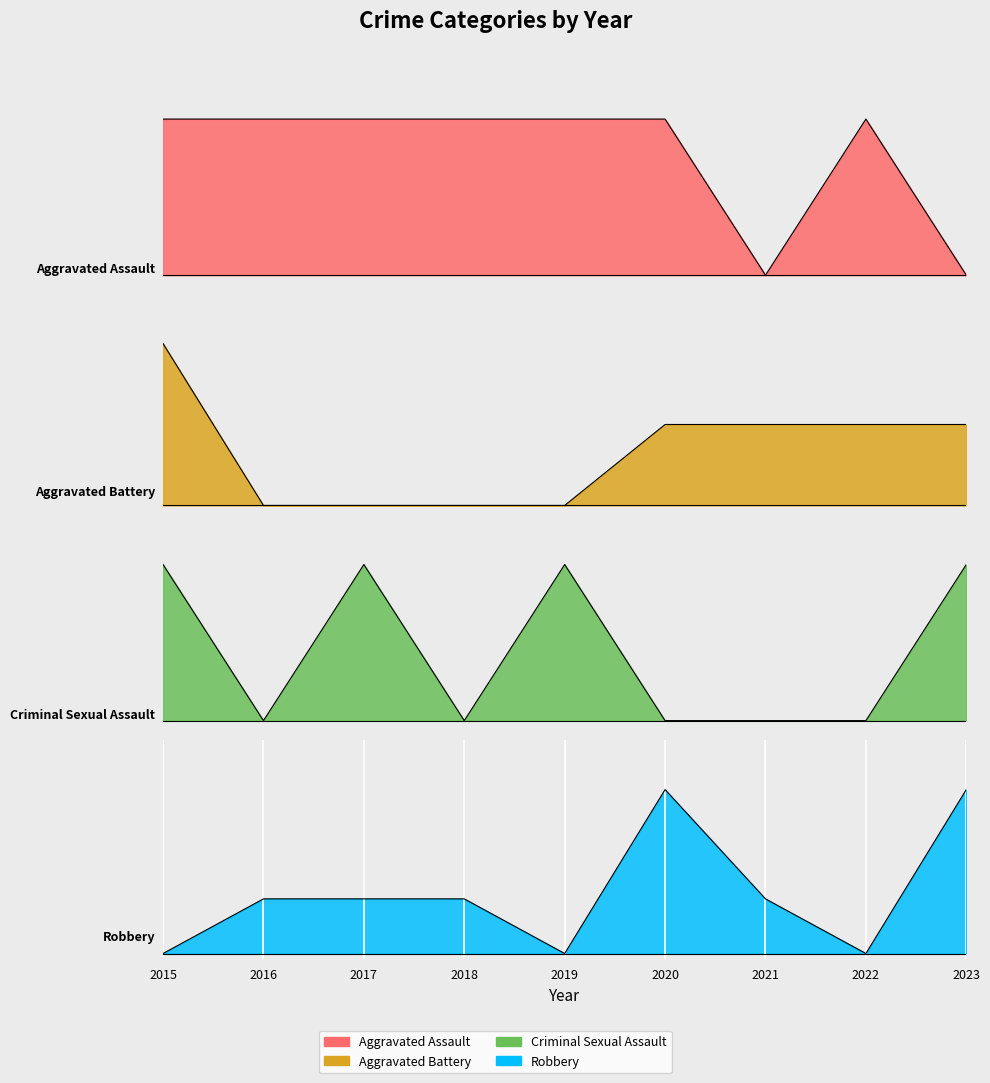

Which series has the largest range (max minus min)?

Robbery